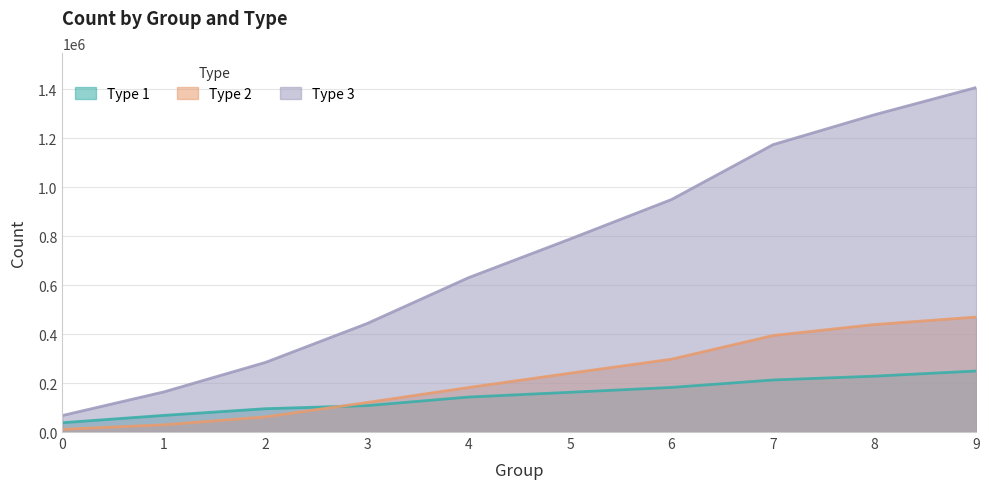

Reading right to left, list all the values displayed in this chart.

Type 1: 9=249376	8=228387	7=212788	6=182344	5=162433	4=142933	3=107918	2=95284	1=67962	0=38110
Type 2: 9=469847	8=439337	7=394360	6=297644	5=240344	4=181838	3=120504	2=61953	1=29758	0=11044
Type 3: 9=1408056	8=1296990	7=1174619	6=950382	5=788829	4=630753	3=443228	2=284497	1=164071	0=67495